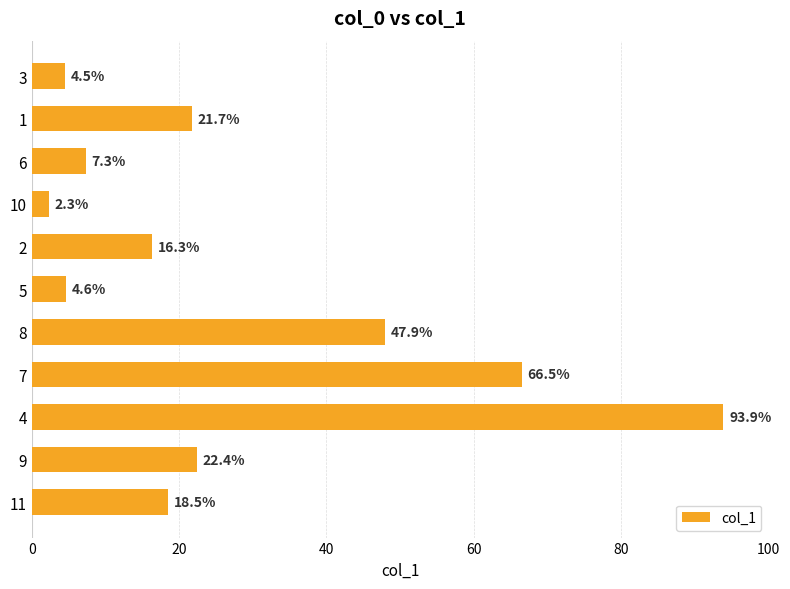

Count the number of values greater than 18.

6